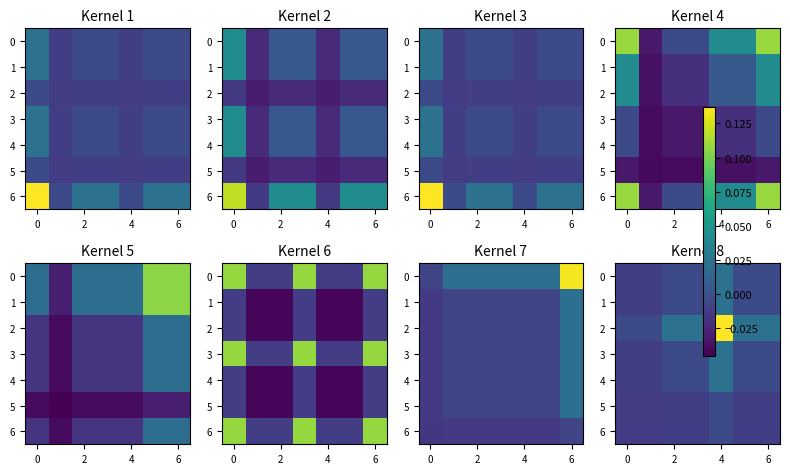

Where is 5 nearest to the value 0?

4